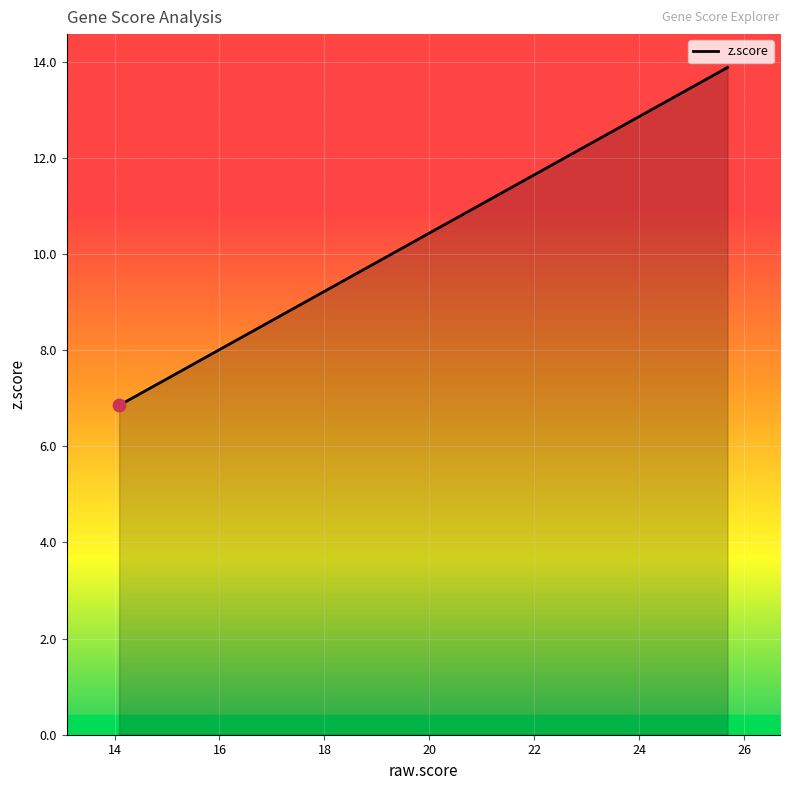

What is the minimum value shown in the chart?

6.8